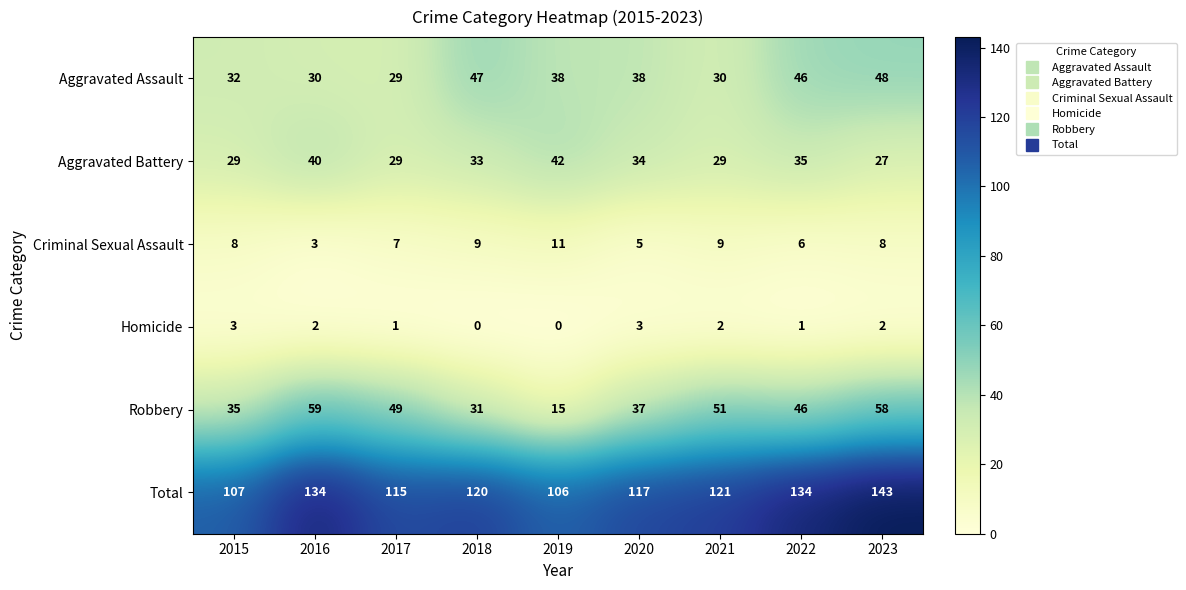

Count the number of data series in this chart.

6